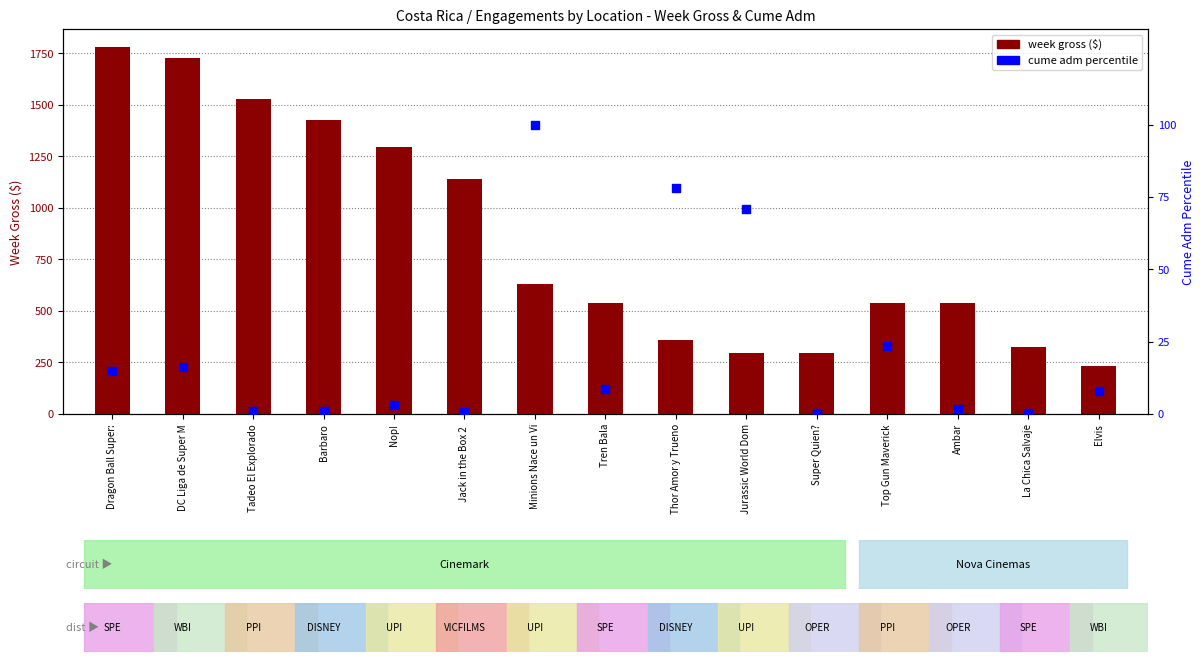

Which series contains the highest Y value?

week gross ($)